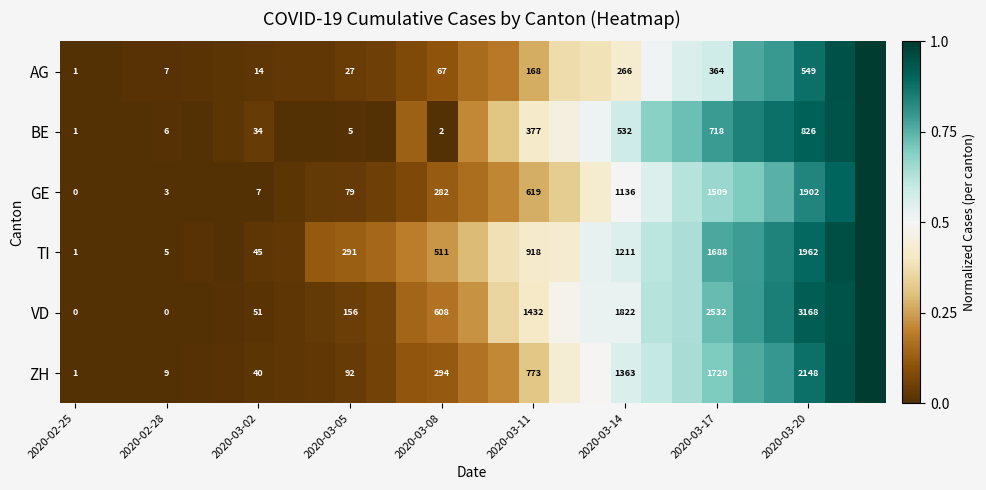

At 2020-03-05, list the series in order from largest to smallest.

TI, VD, ZH, GE, AG, BE